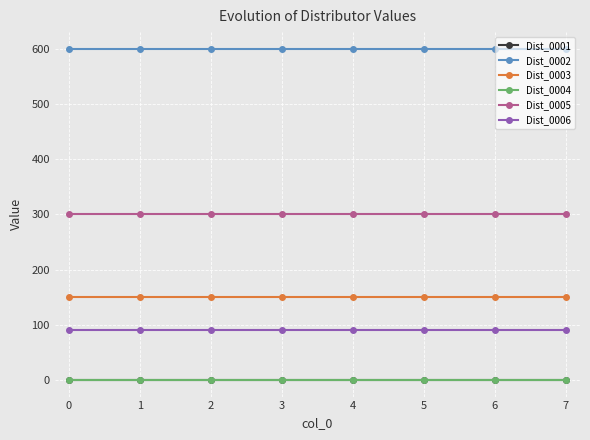

Does the chart have visible grid lines?

Yes